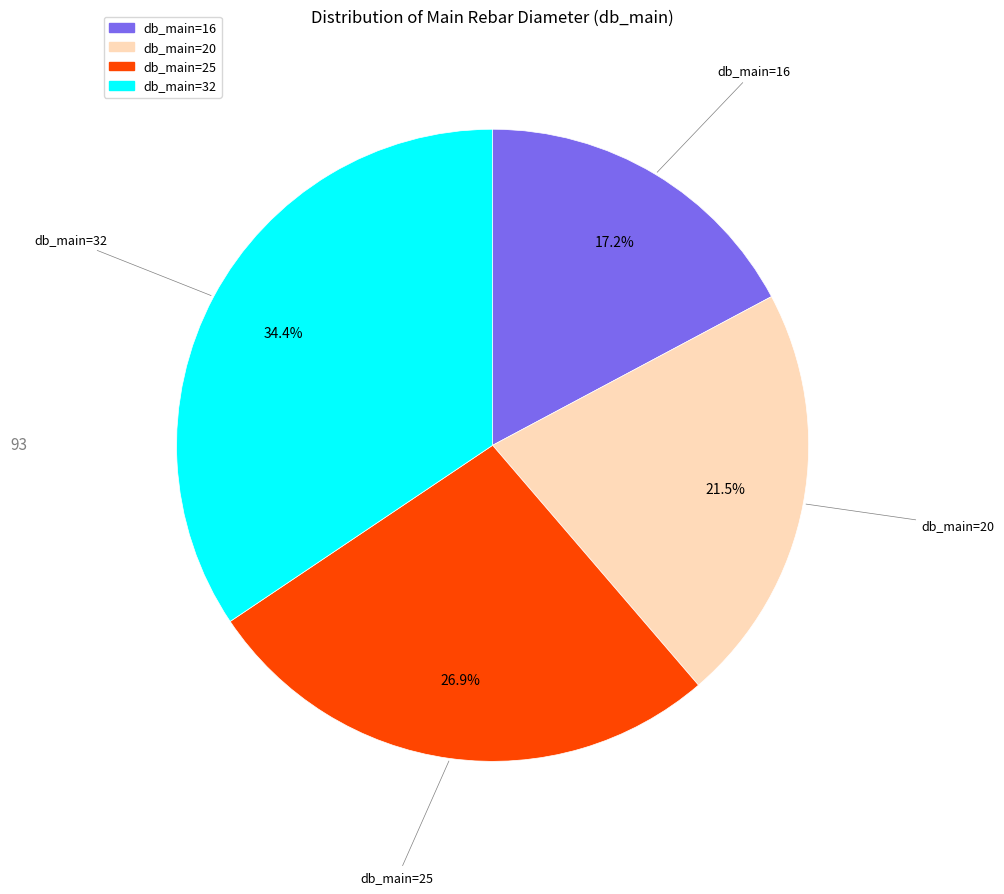

How many slices are in this pie chart?

4